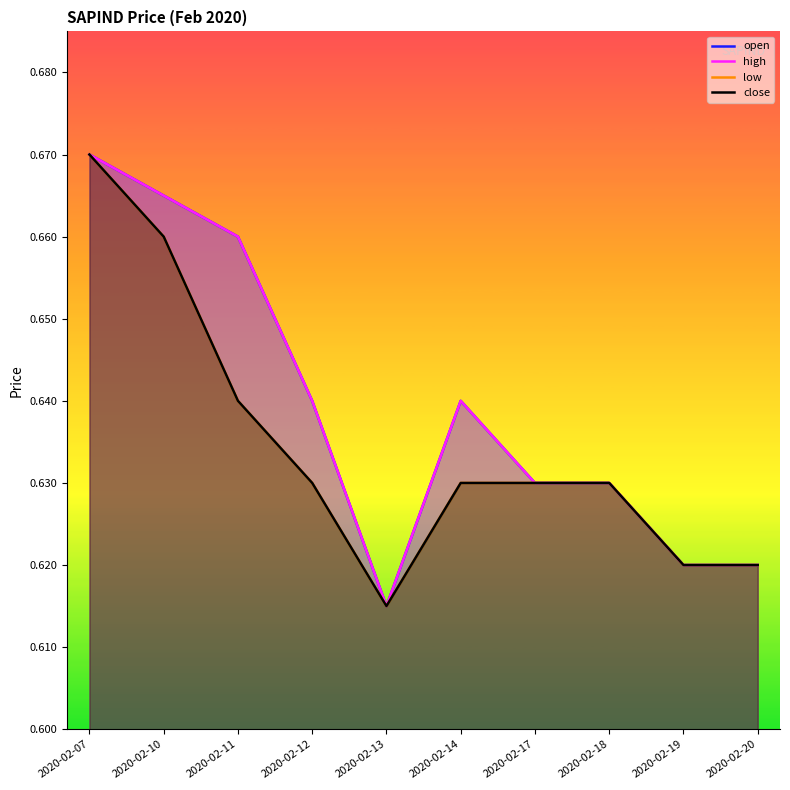

Where is the first local maximum for open?

2020-02-14